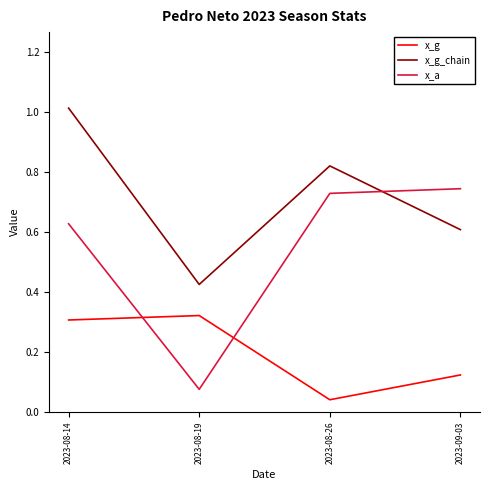

At which label is x_g_chain closest to 0?

2023-08-19